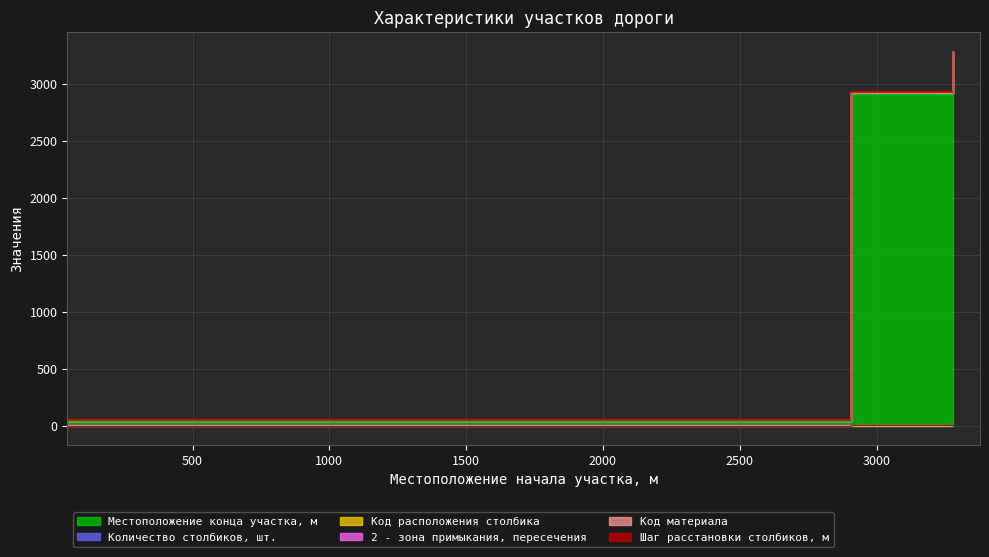

True or false: Код расположения столбика and Местоположение конца участка, м cross at least once.

False